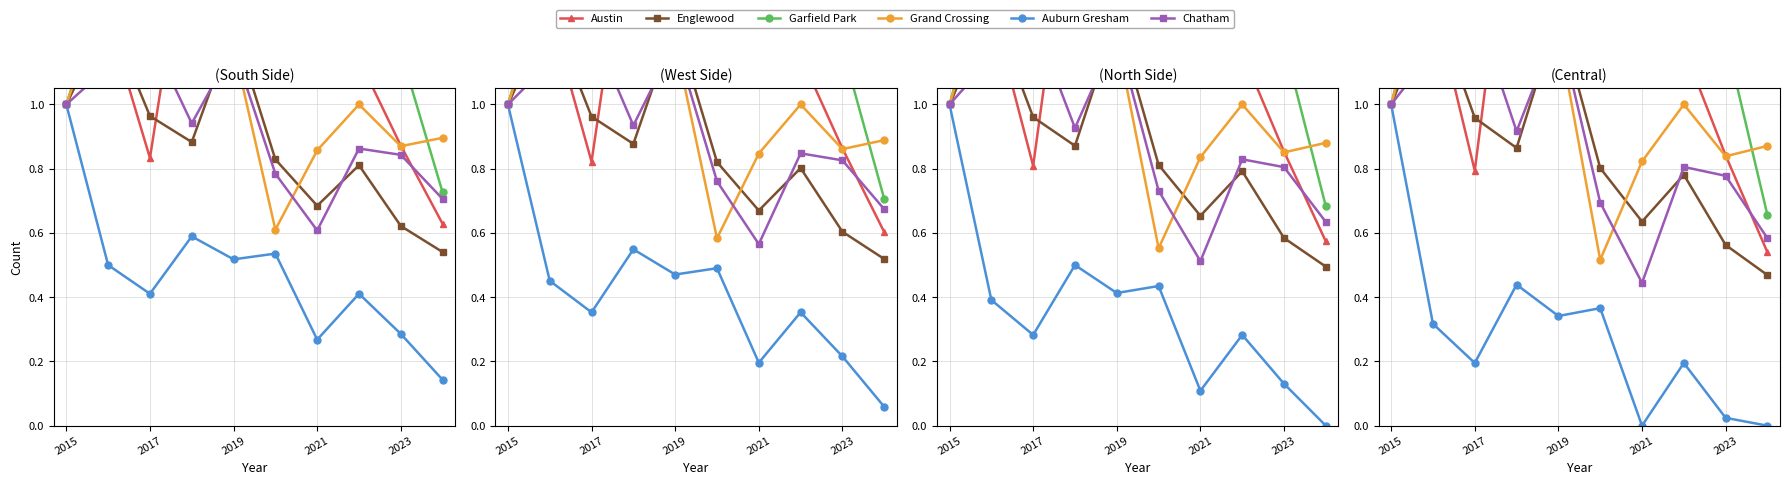

What value does the Chatham series have at 2015?

1.0